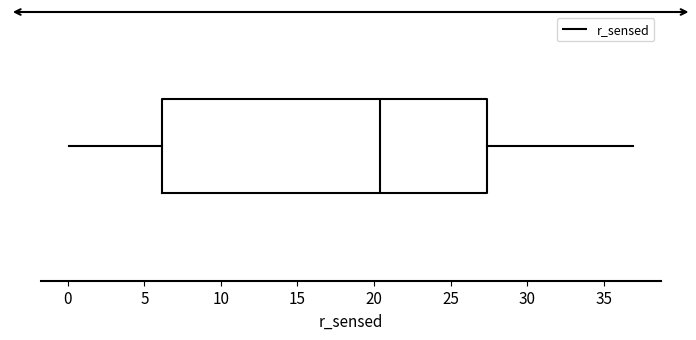

Transcribe this box plot: give where the median line is, the range the box spans, and where the two whiskers end, as read against the x-axis. The values are not printed on the chart, so give them approximately, as read against the axis.

median 20.5, box 6.0 to 27.5, whiskers 0.0 to 37.0